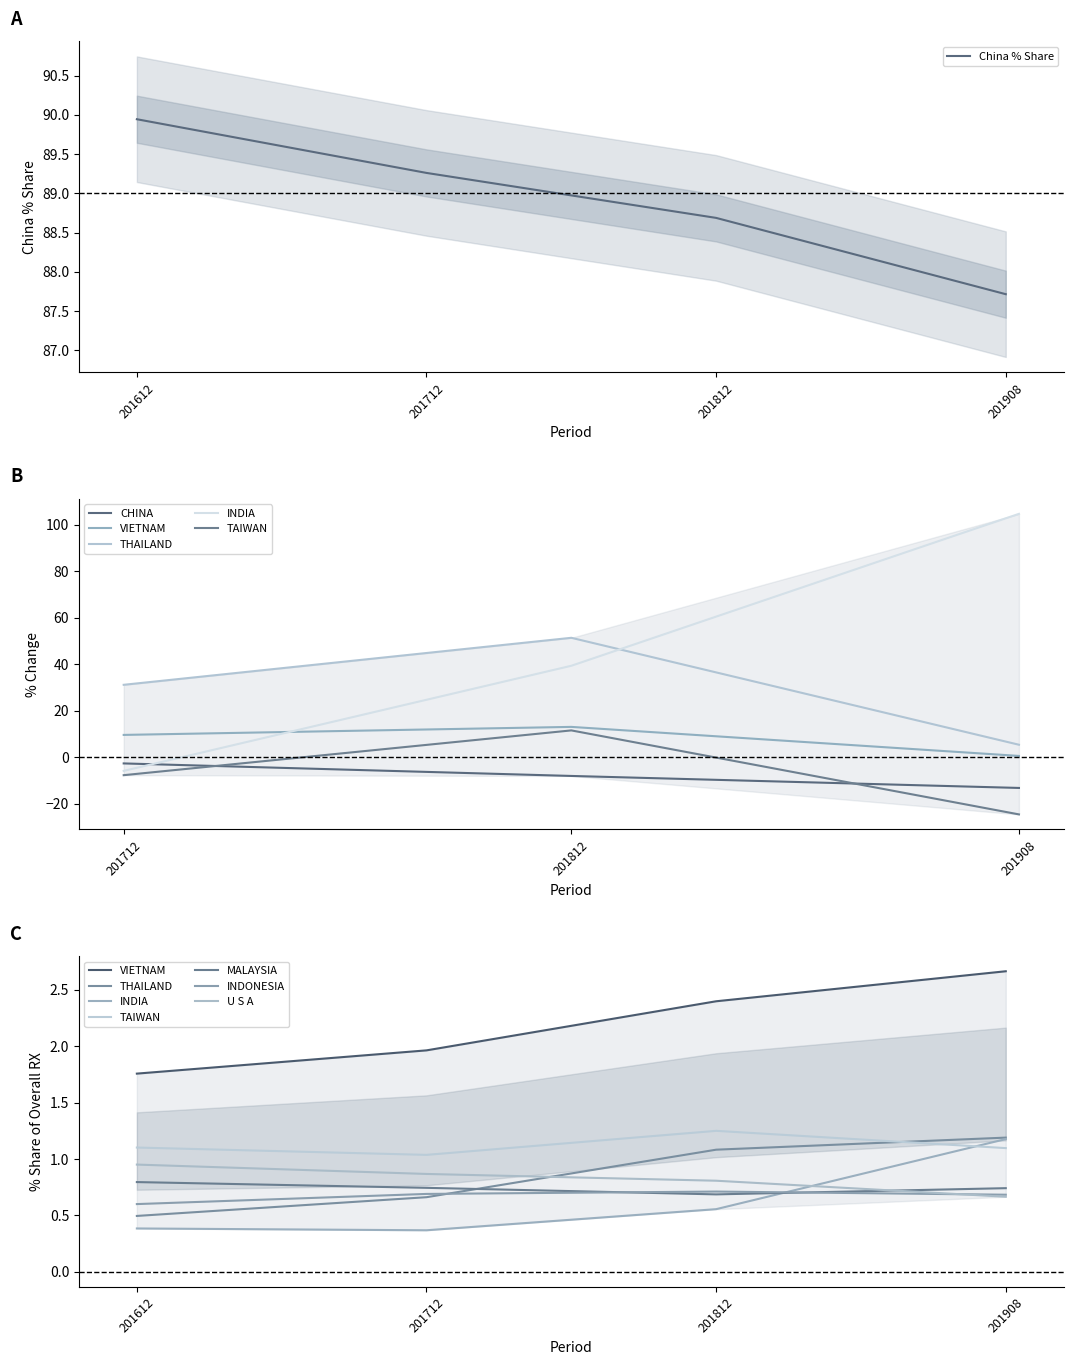

True or false: China % Share has more than 2 interior local peaks.

False